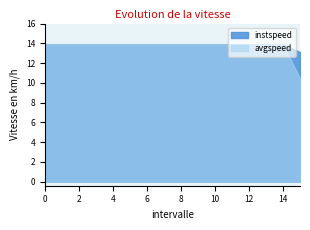

What value does the instspeed series have at 14?

13.9